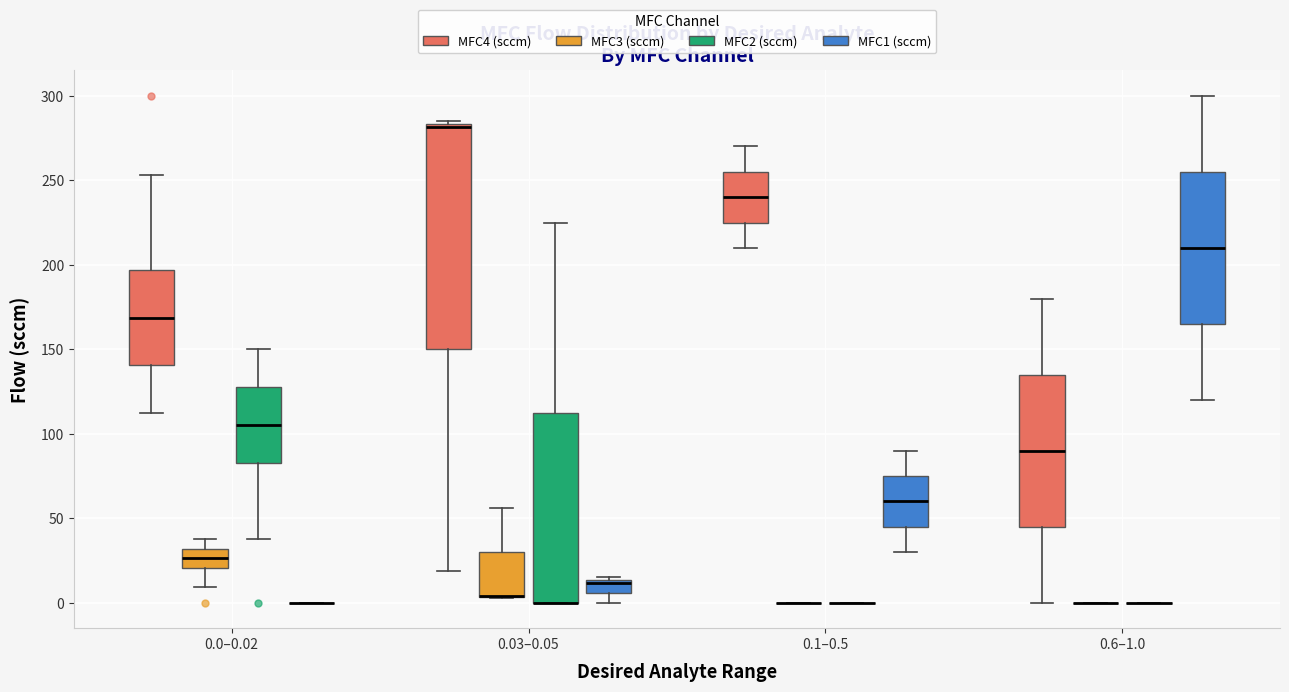

Reading left to right, read every box against the y-axis: the position of its median line, the range the box covers, and the ends of its whiskers. The values are not printed on the chart, so give them approximately, as read against the axis.

0.0–0.02 (MFC4 (sccm)): median 170, box 140 to 195, whiskers 115 to 255
0.0–0.02 (MFC3 (sccm)): median 25, box 20 to 30, whiskers 10 to 40
0.0–0.02 (MFC2 (sccm)): median 105, box 85 to 130, whiskers 40 to 150
0.0–0.02 (MFC1 (sccm)): box collapsed to a line at 0, whiskers 0 to 0
0.03–0.05 (MFC4 (sccm)): median 280, box 150 to 285, whiskers 20 to 285 (just above the box's upper edge)
0.03–0.05 (MFC3 (sccm)): median 5 (drawn on the box's lower edge), box 5 to 30, whiskers 5 to 55
0.03–0.05 (MFC2 (sccm)): median 0 (drawn on the box's lower edge), box 0 to 115, whiskers 0 to 225
0.03–0.05 (MFC1 (sccm)): median 10, box 5 to 15, whiskers 0 to 15
0.1–0.5 (MFC4 (sccm)): median 240, box 225 to 255, whiskers 210 to 270
0.1–0.5 (MFC3 (sccm)): box collapsed to a line at 0, whiskers 0 to 0
0.1–0.5 (MFC2 (sccm)): box collapsed to a line at 0, whiskers 0 to 0
0.1–0.5 (MFC1 (sccm)): median 60, box 45 to 75, whiskers 30 to 90
0.6–1.0 (MFC4 (sccm)): median 90, box 45 to 135, whiskers 0 to 180
0.6–1.0 (MFC3 (sccm)): box collapsed to a line at 0, whiskers 0 to 0
0.6–1.0 (MFC2 (sccm)): box collapsed to a line at 0, whiskers 0 to 0
0.6–1.0 (MFC1 (sccm)): median 210, box 165 to 255, whiskers 120 to 300